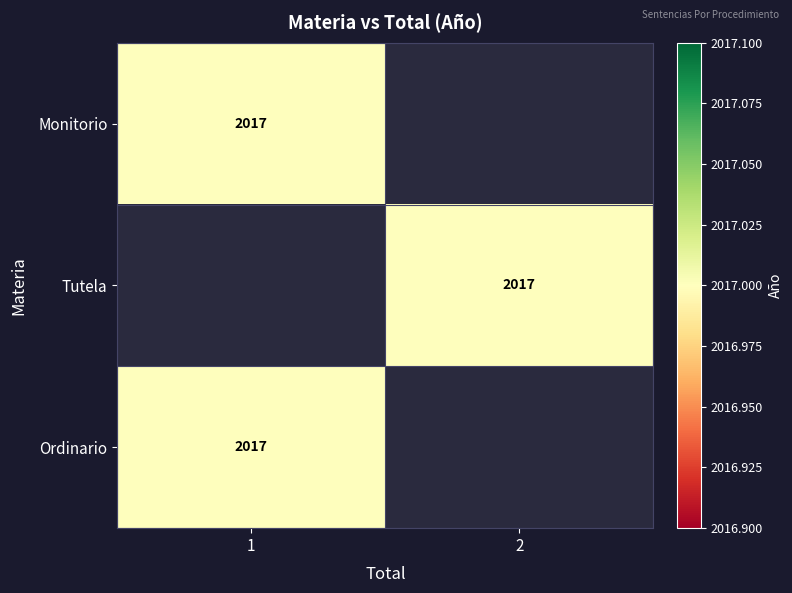

Is it true that Tutela equals 2017 at 2?

True